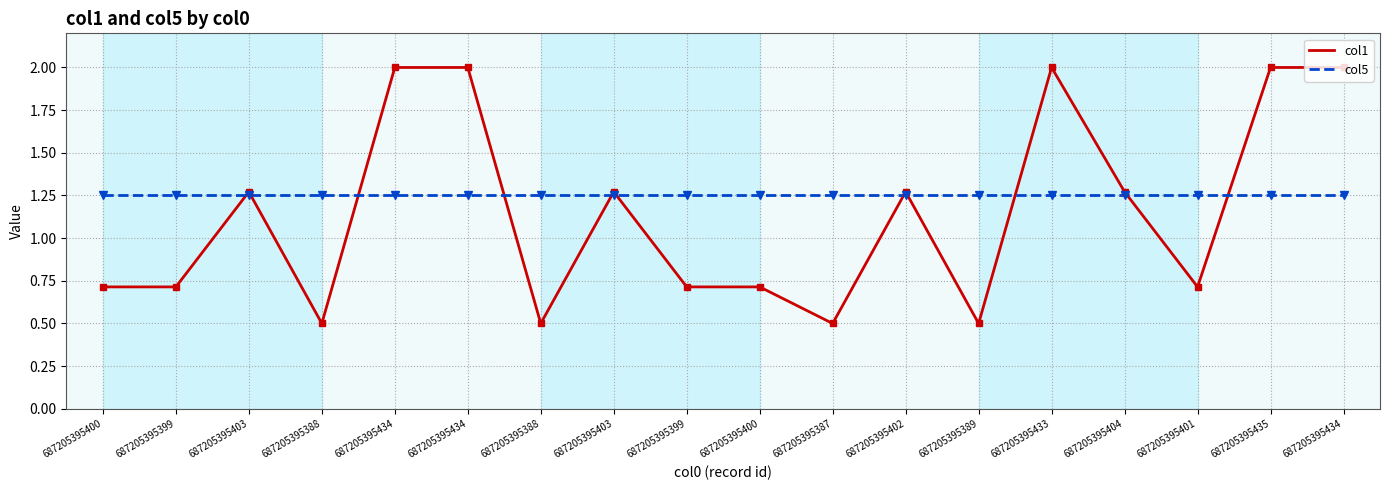

Reading left to right, what are all the values shown in this chart?

col1: 687205395400=0.7	687205395399=0.7	687205395403=1.3	687205395388=0.5	687205395434=2.0	687205395434=2.0	687205395388=0.5	687205395403=1.3	687205395399=0.7	687205395400=0.7	687205395387=0.5	687205395402=1.3	687205395389=0.5	687205395433=2.0	687205395404=1.3	687205395401=0.7	687205395435=2.0	687205395434=2.0
col5: 687205395400=1.2	687205395399=1.2	687205395403=1.2	687205395388=1.2	687205395434=1.2	687205395434=1.2	687205395388=1.2	687205395403=1.2	687205395399=1.2	687205395400=1.2	687205395387=1.2	687205395402=1.2	687205395389=1.2	687205395433=1.2	687205395404=1.2	687205395401=1.2	687205395435=1.2	687205395434=1.2